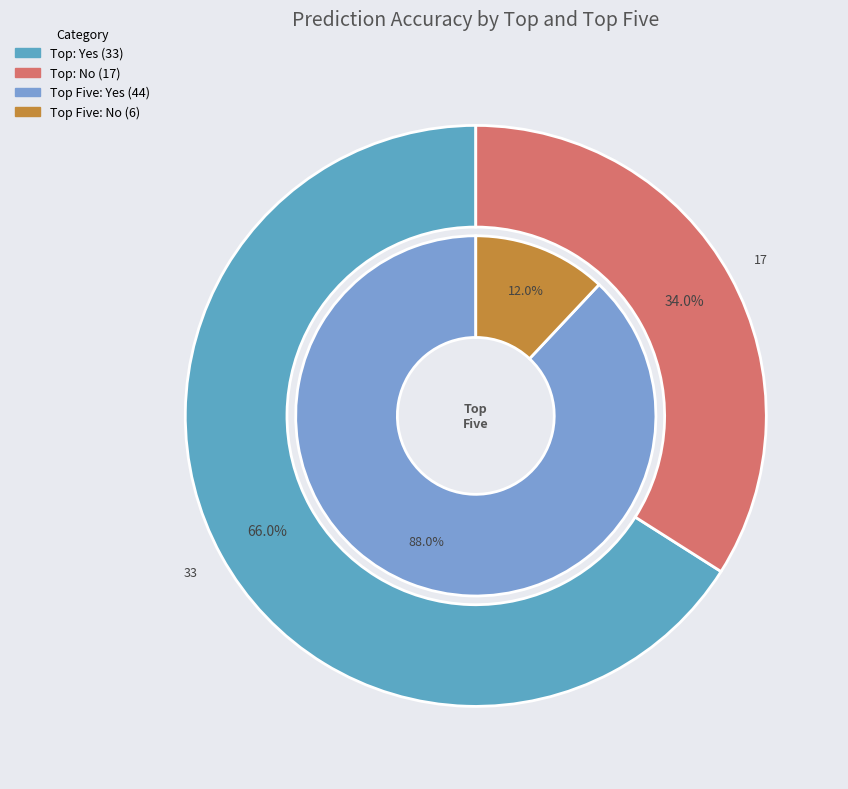

To the nearest percent, what is the difference between the largest and smallest slice percentages?

32%